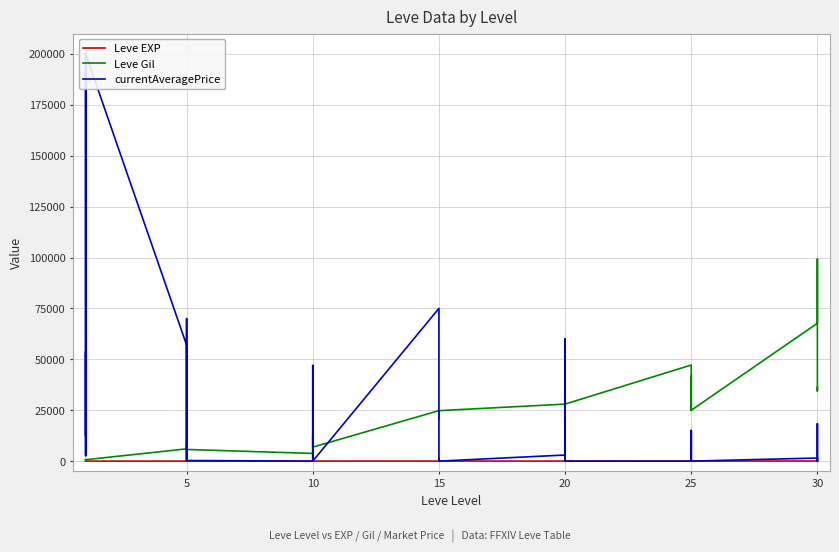

Which series has the largest range (max minus min)?

currentAveragePrice